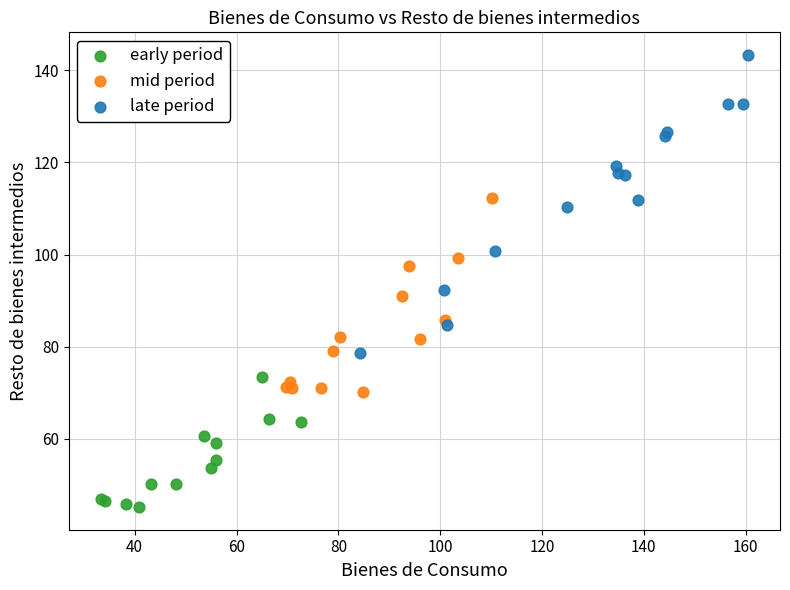

Which series reaches the minimum Y coordinate?

early period